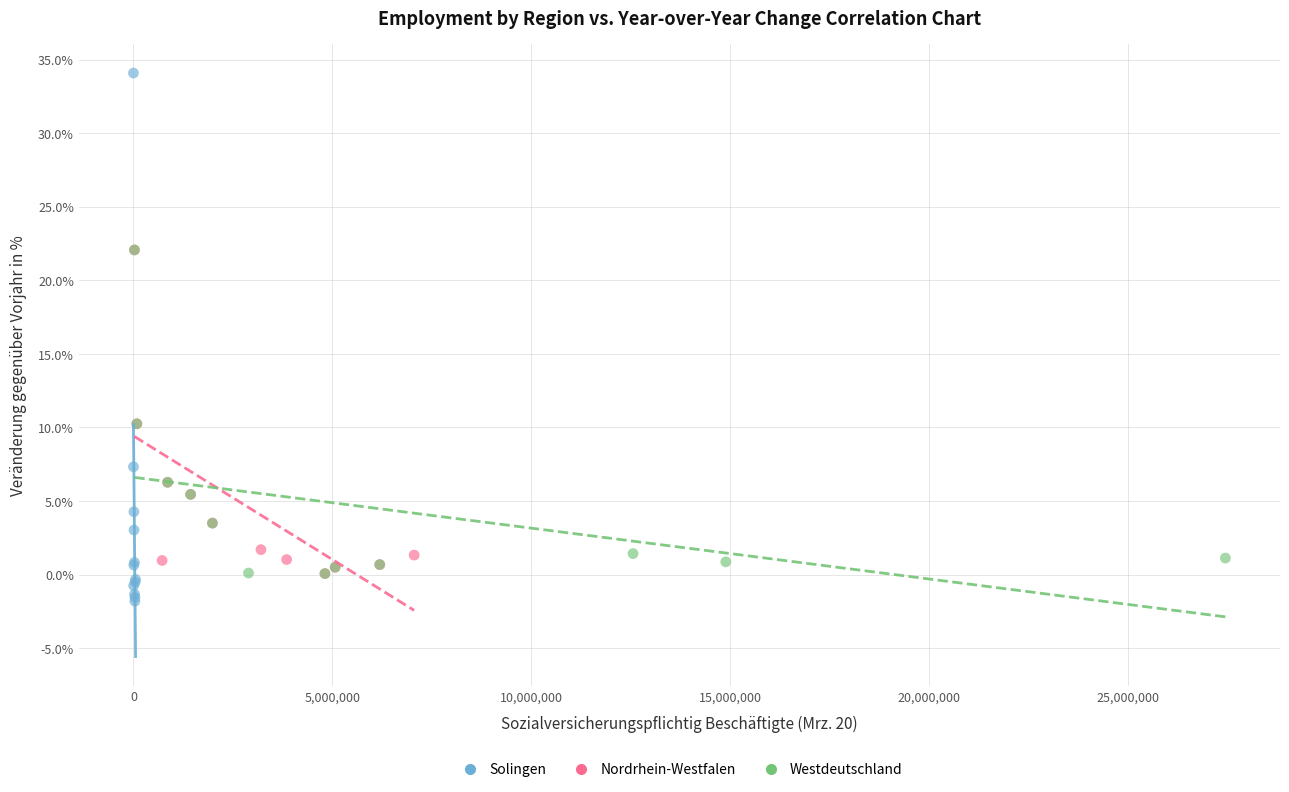

Which series reaches the minimum Y coordinate?

Solingen